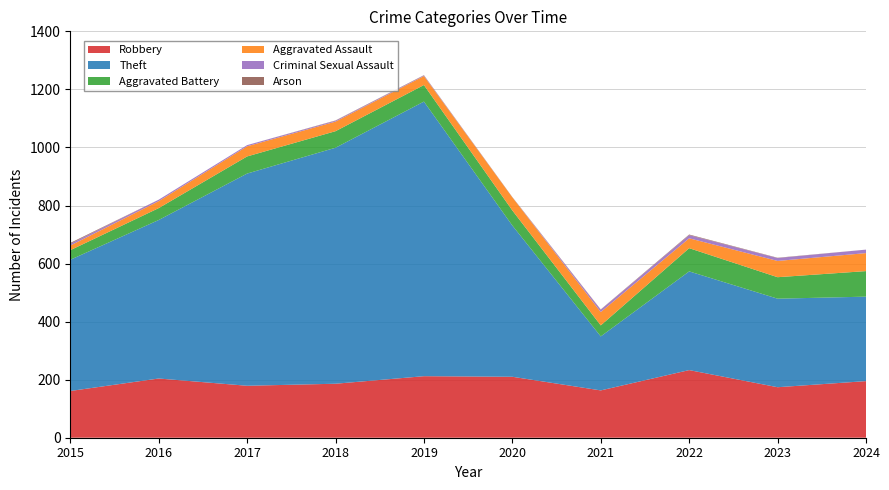

Reading left to right, extract all data points from this chart.

Robbery: 161	204	179	186	212	210	163	233	174	195
Theft: 452	546	731	813	946	521	186	340	305	291
Aggravated Battery: 33	41	59	57	57	52	38	80	74	88
Aggravated Assault: 16	24	35	33	31	45	46	34	56	62
Criminal Sexual Assault: 6	5	4	3	2	0	8	11	10	12
Arson: 3	0	0	1	1	1	1	2	1	0